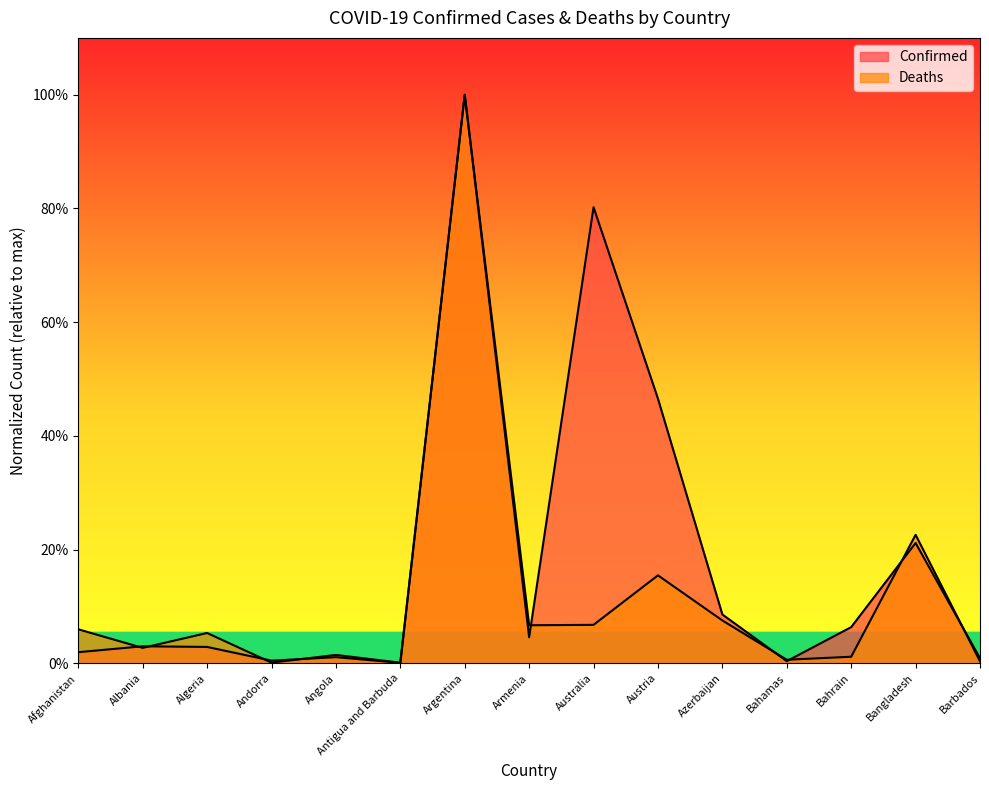

True or false: Deaths has more than 0 interior local peaks.

True